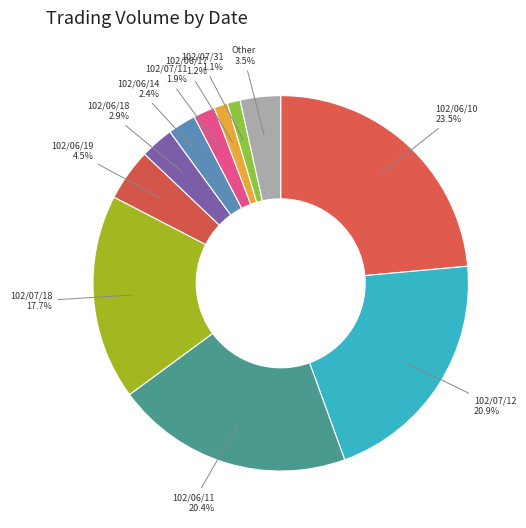

Between 102/06/19 and 102/06/14, which is larger?

102/06/19